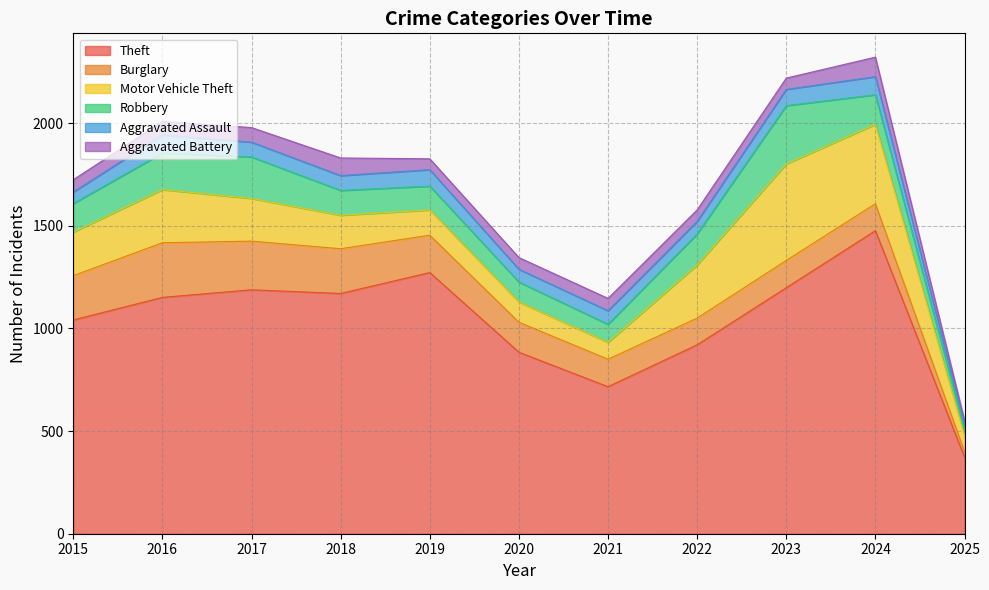

Reading left to right, extract all data points from this chart.

Theft: 1041	1151	1188	1170	1272	884	716	920	1198	1476	373
Burglary: 216	266	237	218	182	146	134	130	133	131	27
Motor Vehicle Theft: 212	259	208	163	123	99	82	259	470	387	78
Robbery: 139	178	202	121	116	97	88	151	284	144	29
Aggravated Assault: 56	88	72	72	80	62	66	61	79	88	25
Aggravated Battery: 60	66	71	86	53	57	60	56	55	95	19